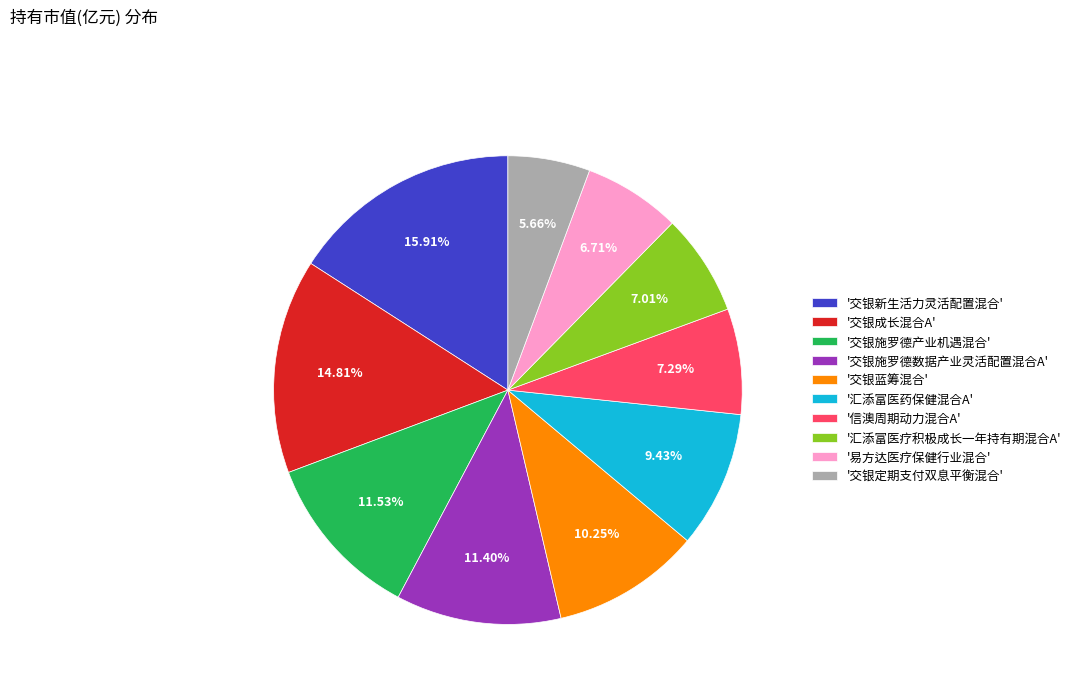

Is the sum of '易方达医疗保健行业混合' and '交银成长混合A' greater than half?

No